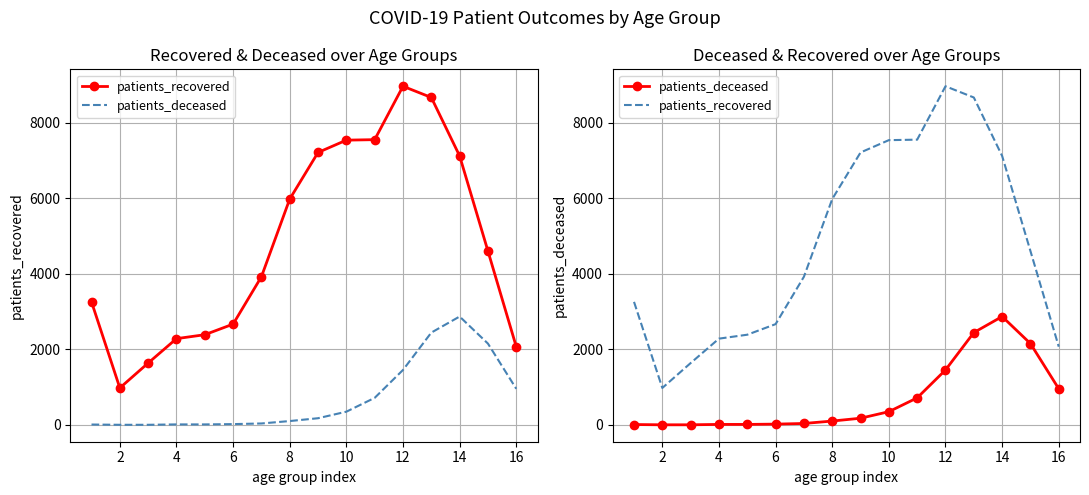

List the series in order of their overall mean, lowest first.

patients_deceased, patients_recovered